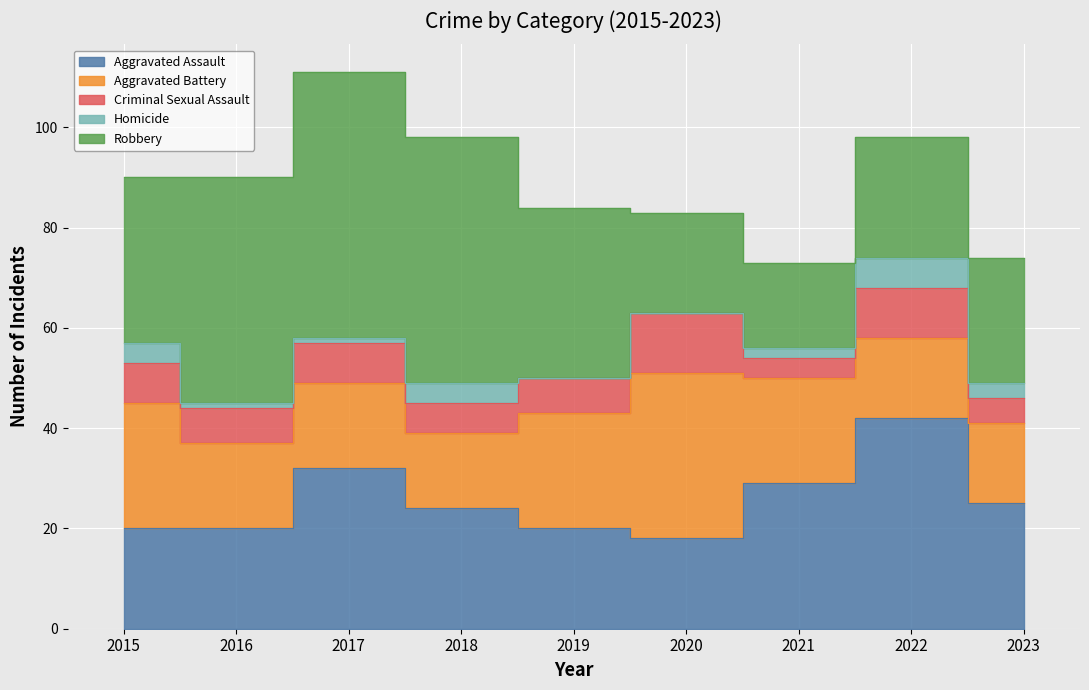

Reading left to right, list all the values displayed in this chart.

Aggravated Assault: 2015=20	2016=20	2017=32	2018=24	2019=20	2020=18	2021=29	2022=42	2023=25
Aggravated Battery: 2015=25	2016=17	2017=17	2018=15	2019=23	2020=33	2021=21	2022=16	2023=16
Criminal Sexual Assault: 2015=8	2016=7	2017=8	2018=6	2019=7	2020=12	2021=4	2022=10	2023=5
Homicide: 2015=4	2016=1	2017=1	2018=4	2019=0	2020=0	2021=2	2022=6	2023=3
Robbery: 2015=33	2016=45	2017=53	2018=49	2019=34	2020=20	2021=17	2022=24	2023=25